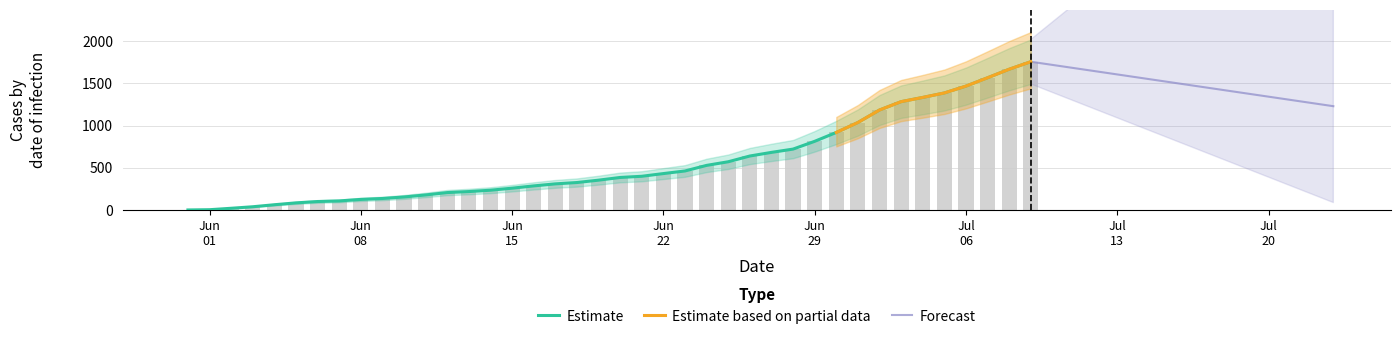

What is the approximate value of CH at 15?

258